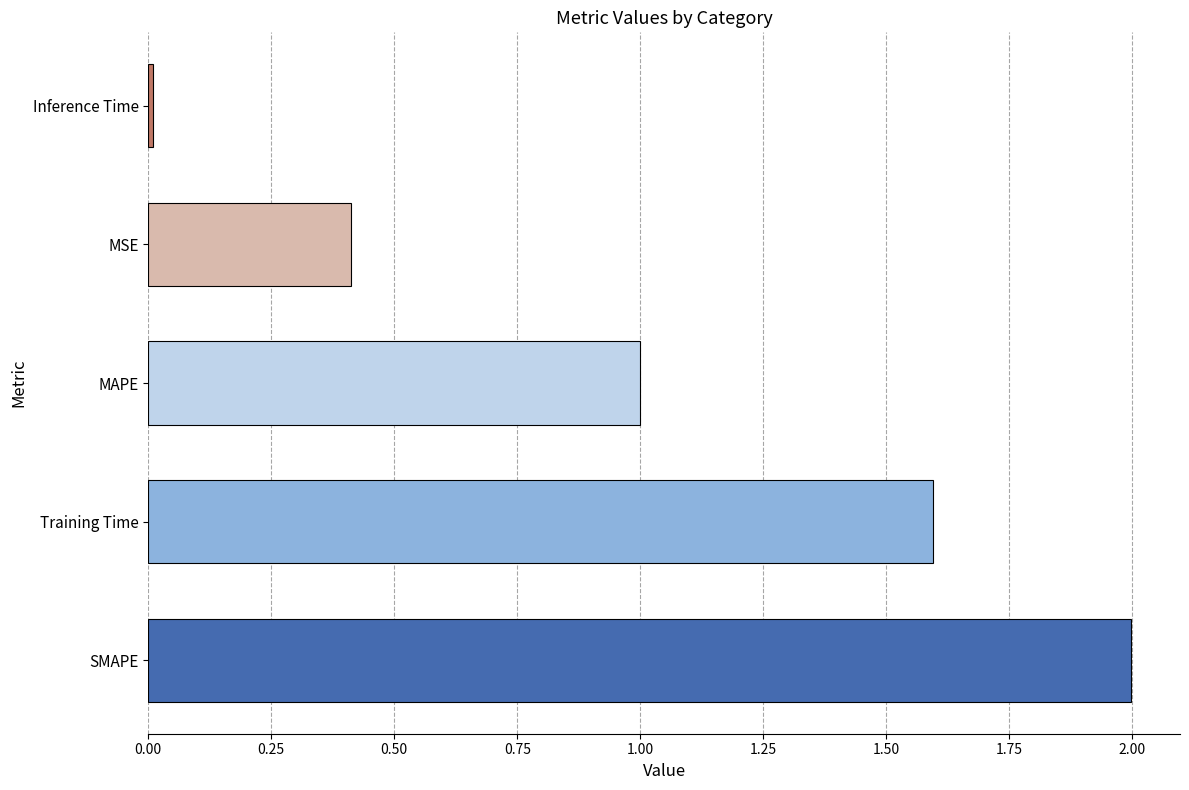

List the labels in order of value, largest first.

SMAPE, Training Time, MAPE, MSE, Inference Time